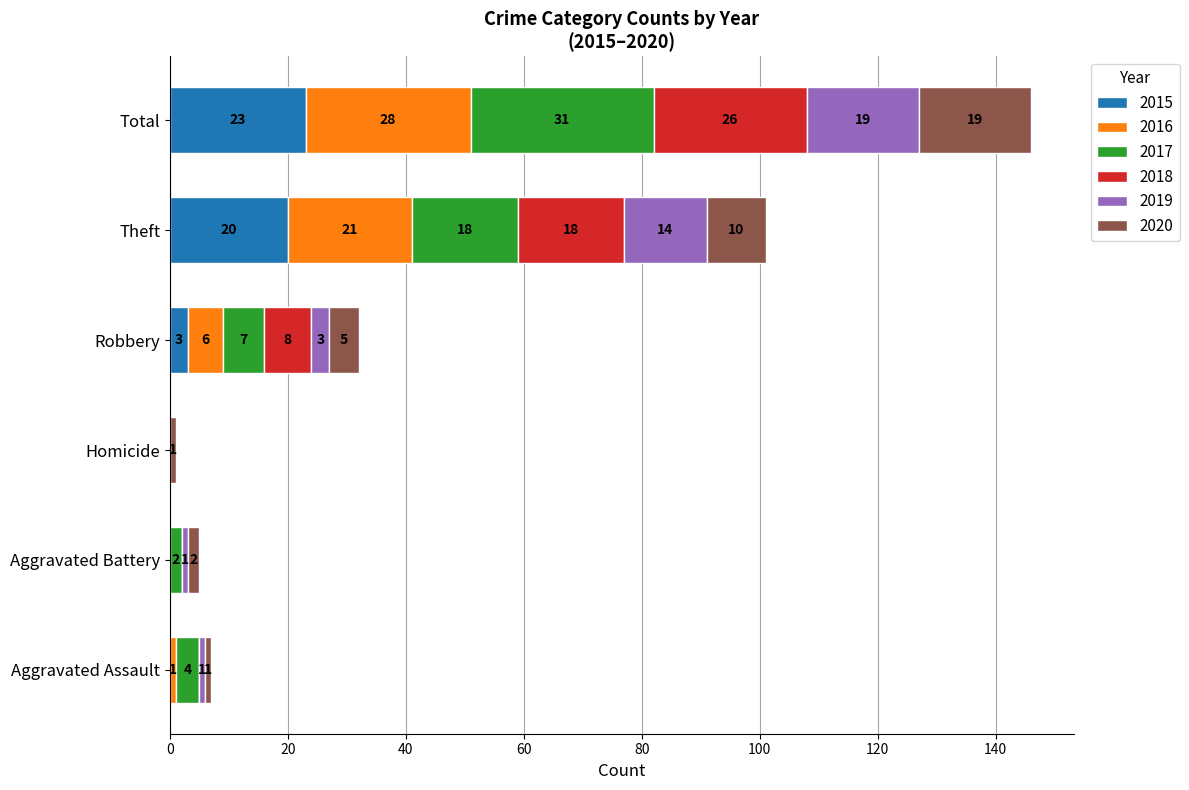

The value of 2015 at Homicide is 0. True or false?

True